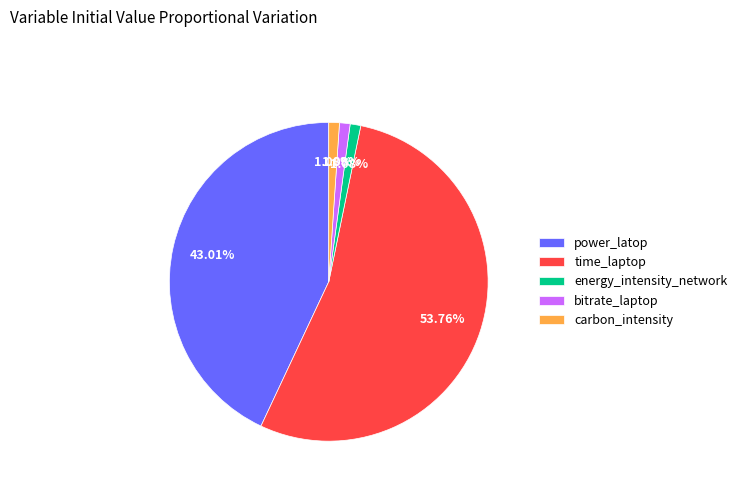

Which slice is the largest?

time_laptop